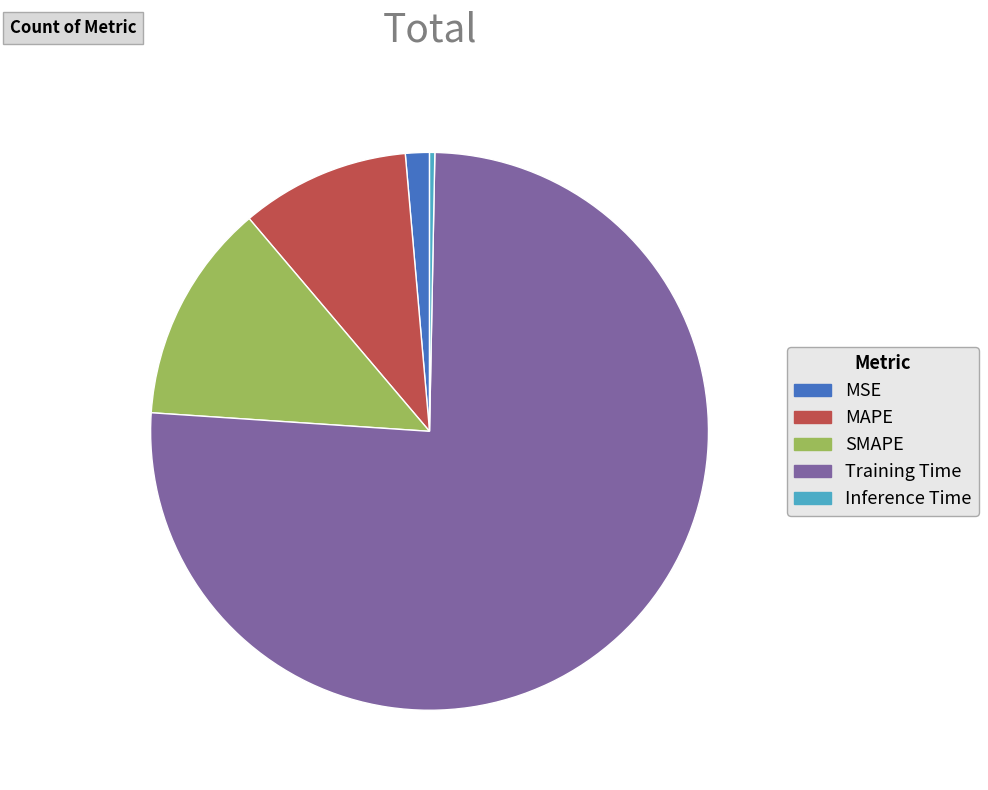

Which has a higher value, MSE or SMAPE?

SMAPE